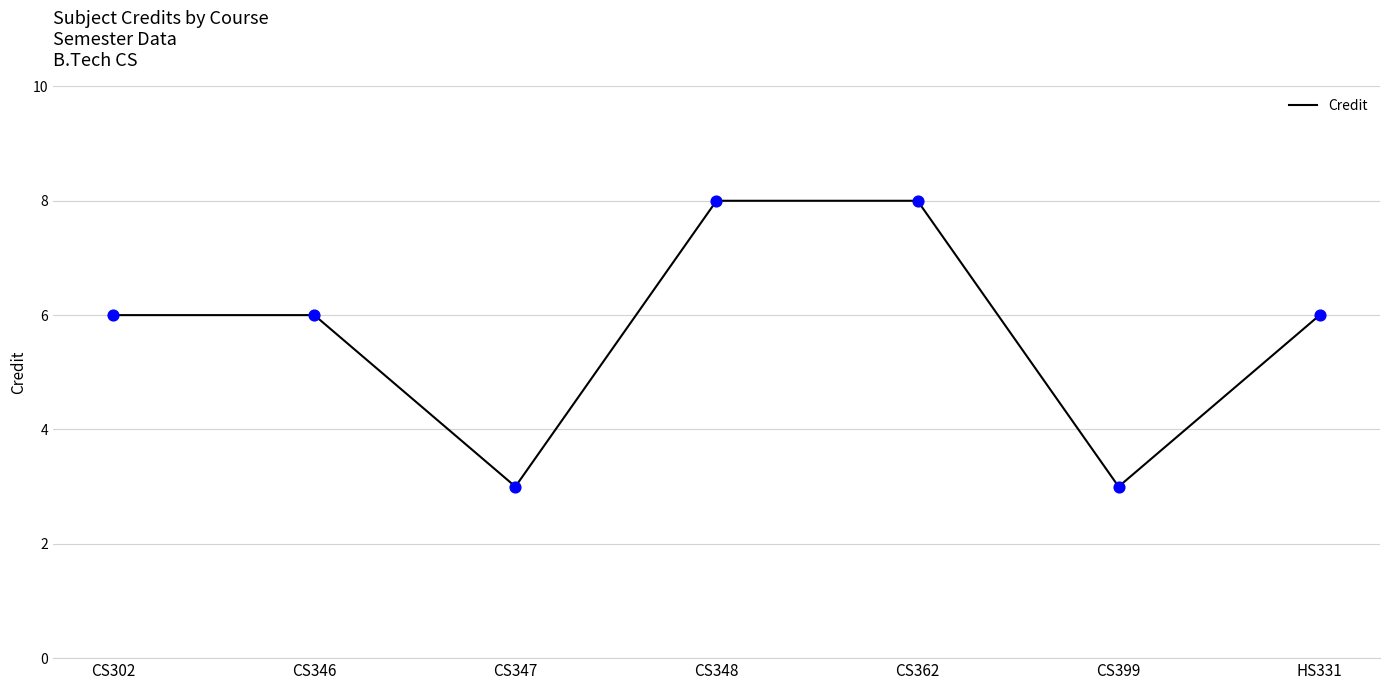

What is the change in value from CS346 to CS362?

+2